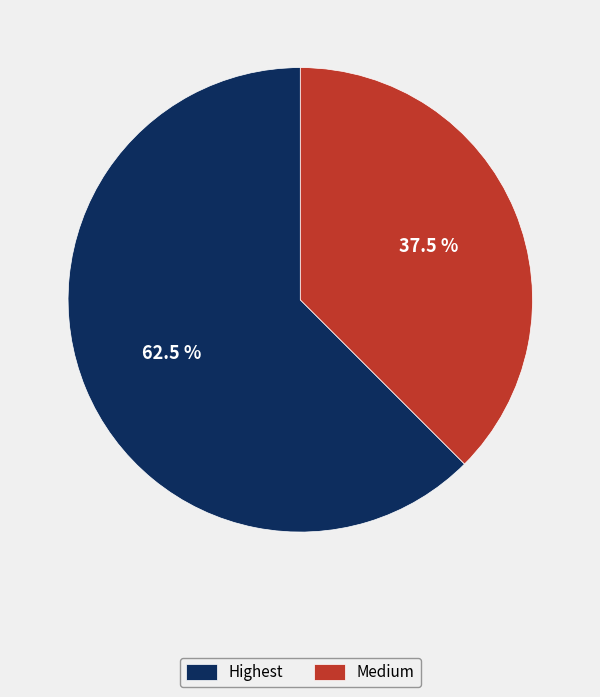

How much of the chart is everything except Highest?

37.5%